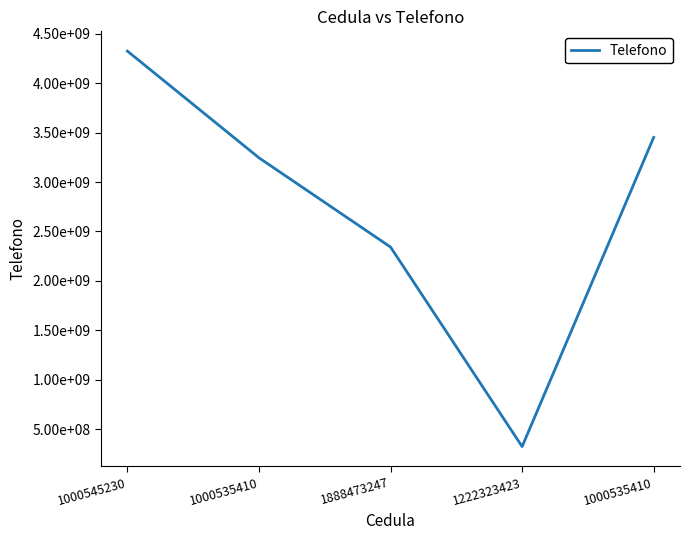

Does the chart have visible grid lines?

No